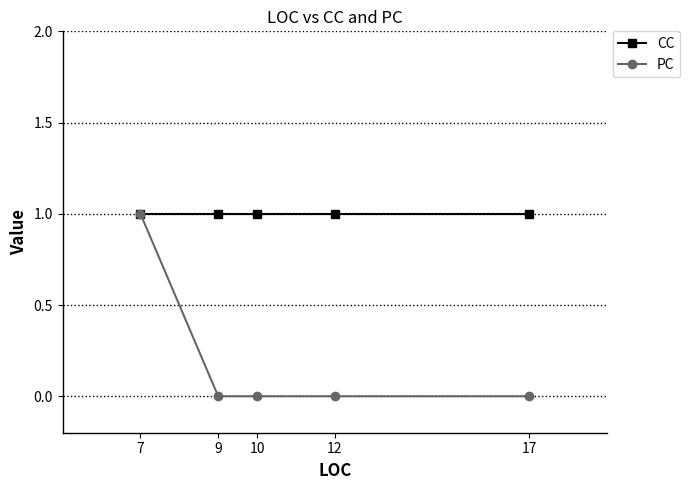

Rank the series at 12 from highest to lowest value.

CC, PC